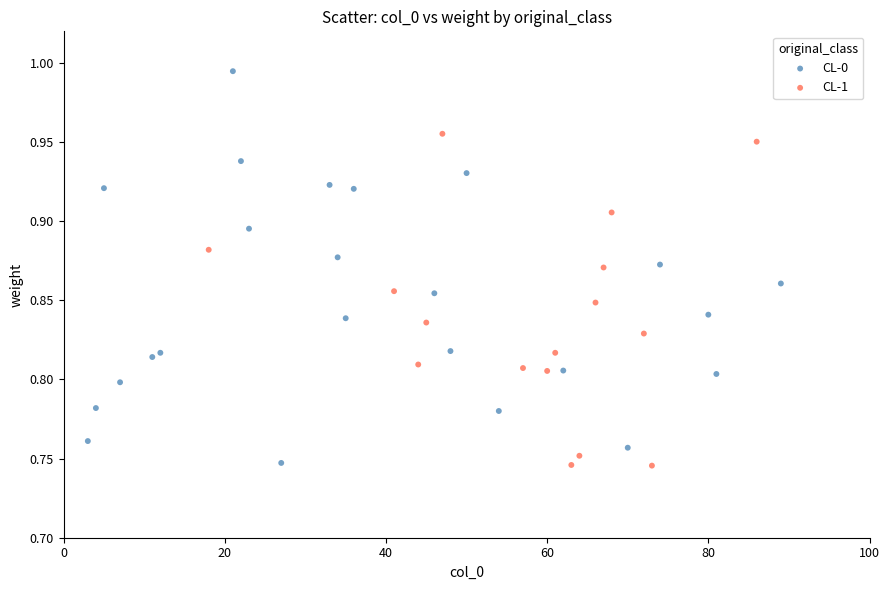

Which series reaches the maximum Y coordinate?

CL-0